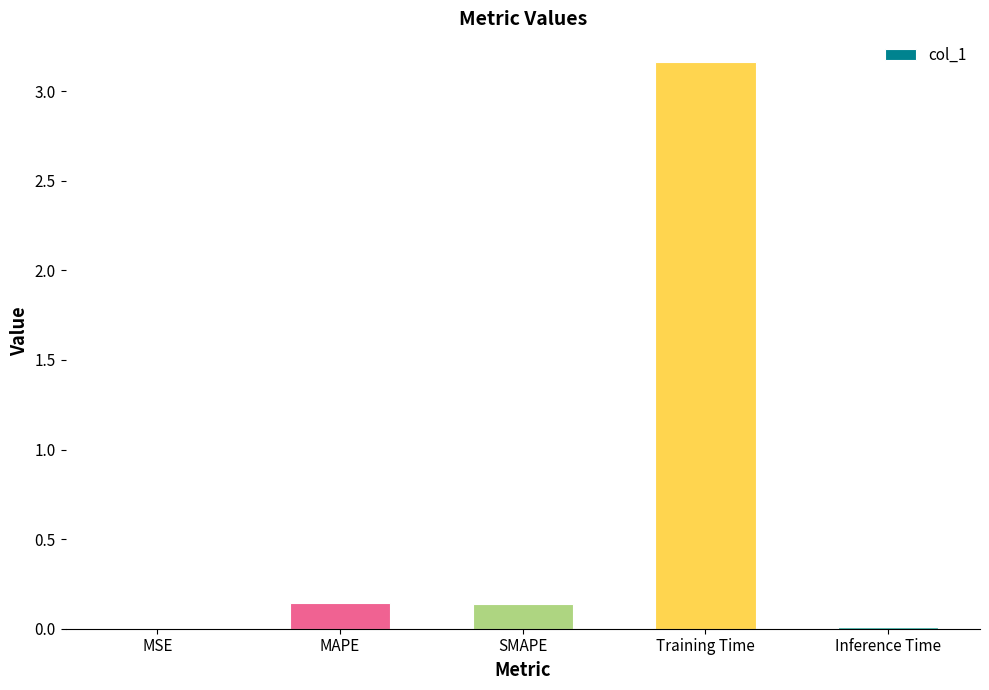

Which has a higher value, SMAPE or Training Time?

Training Time